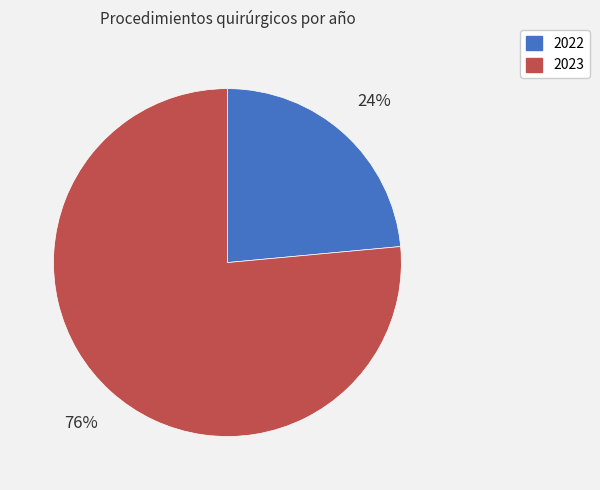

Is the sum of 2022 and 2023 greater than half?

Yes